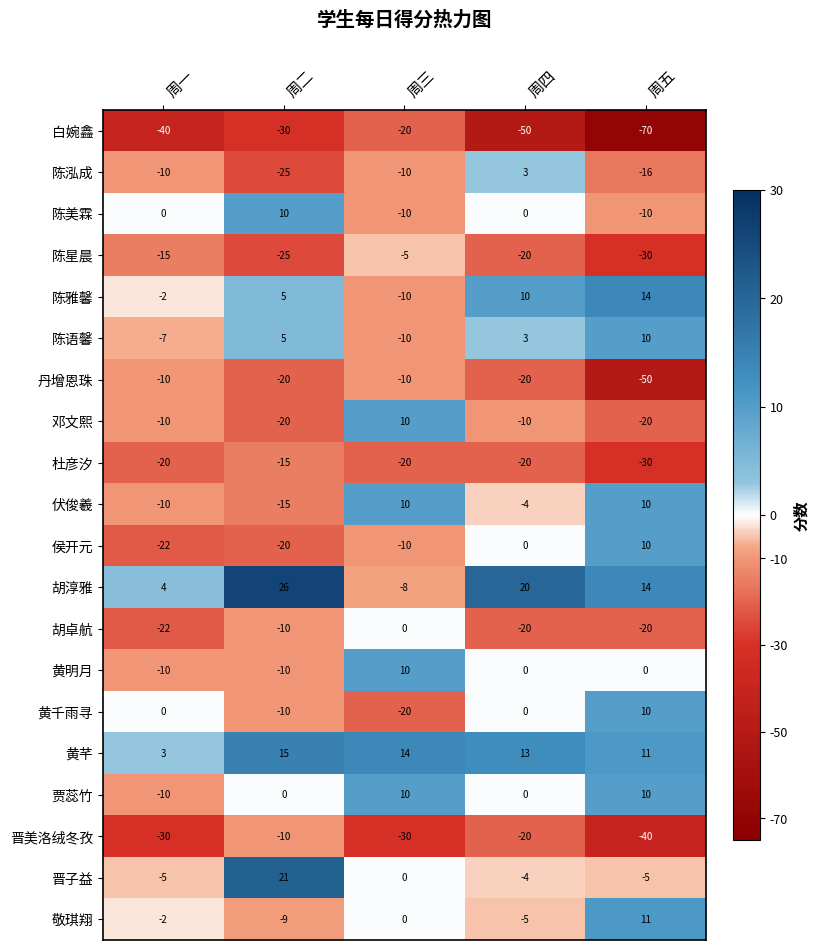

At which label does 丹增恩珠 first exceed -20?

周一